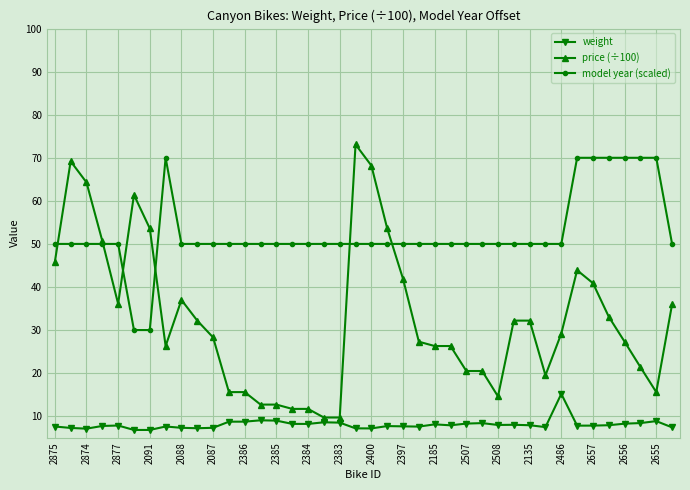

Which series has the largest total across all categories?

model year (scaled)